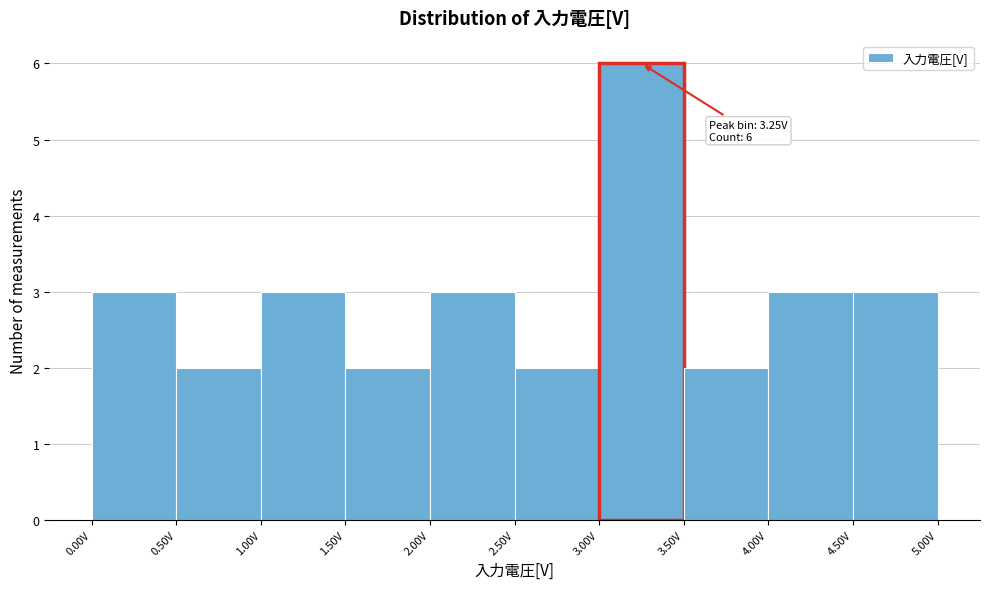

Over which range of the x-axis is the bar tallest?

3.0 to 3.5